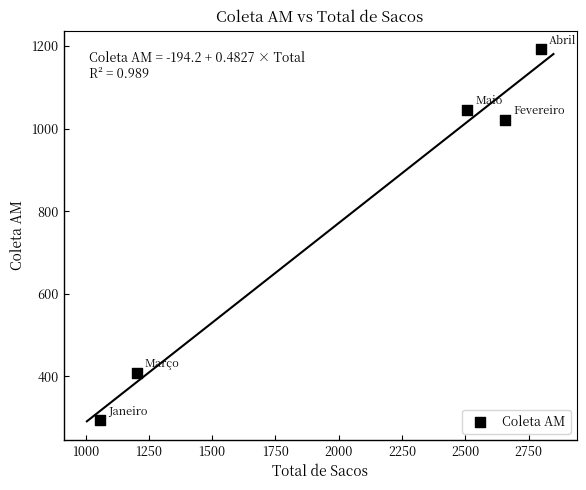

What is the range of X values (max minus min)?

1743